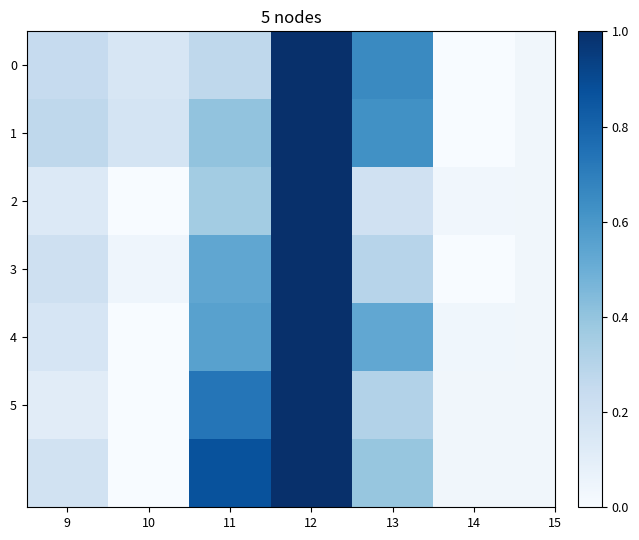

At which label is 1 closest to 0?

14